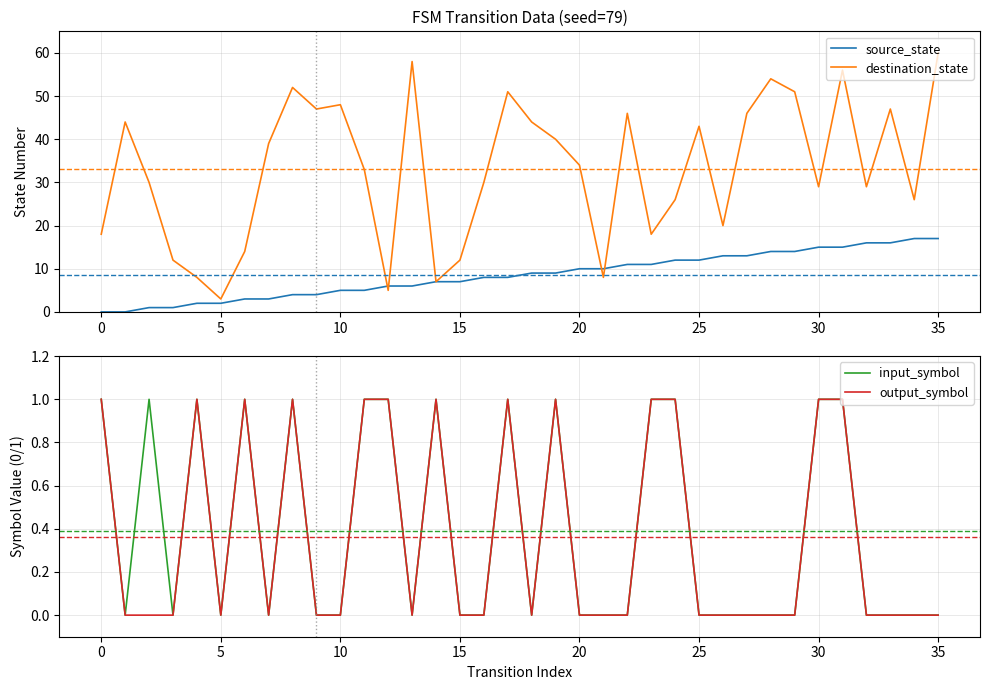

At how many categories does at least one series exceed 9?

32